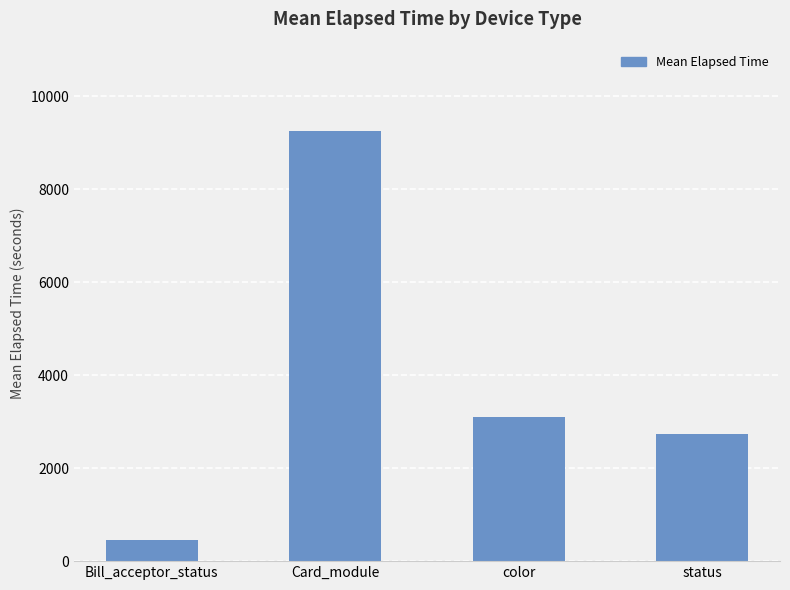

Which category has the highest value across all series?

Card_module